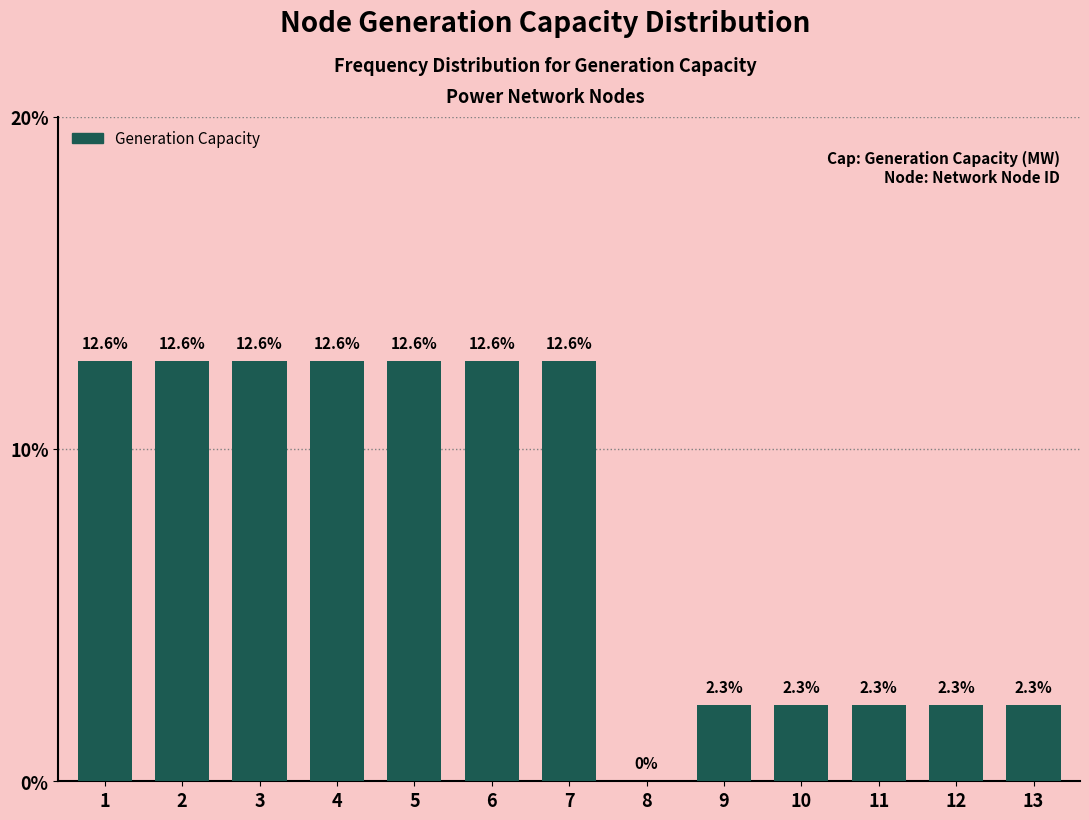

Reading left to right, list all the values displayed in this chart.

1=12.6	2=12.6	3=12.6	4=12.6	5=12.6	6=12.6	7=12.6	8=0.0	9=2.3	10=2.3	11=2.3	12=2.3	13=2.3